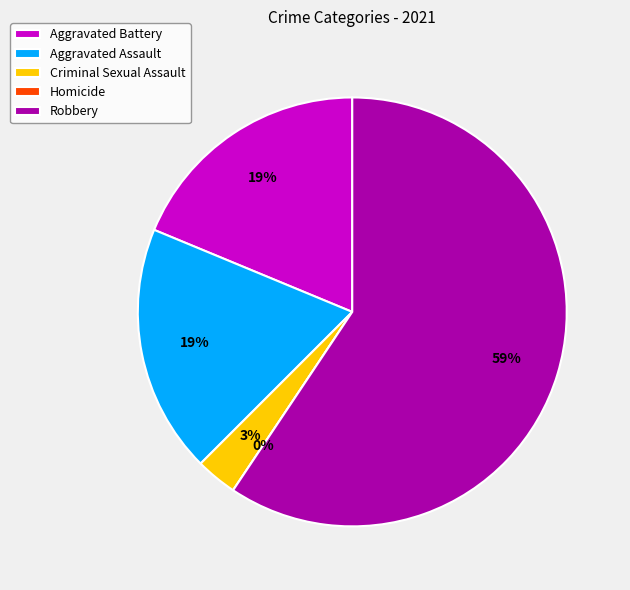

What is the smallest slice in the pie chart?

Homicide